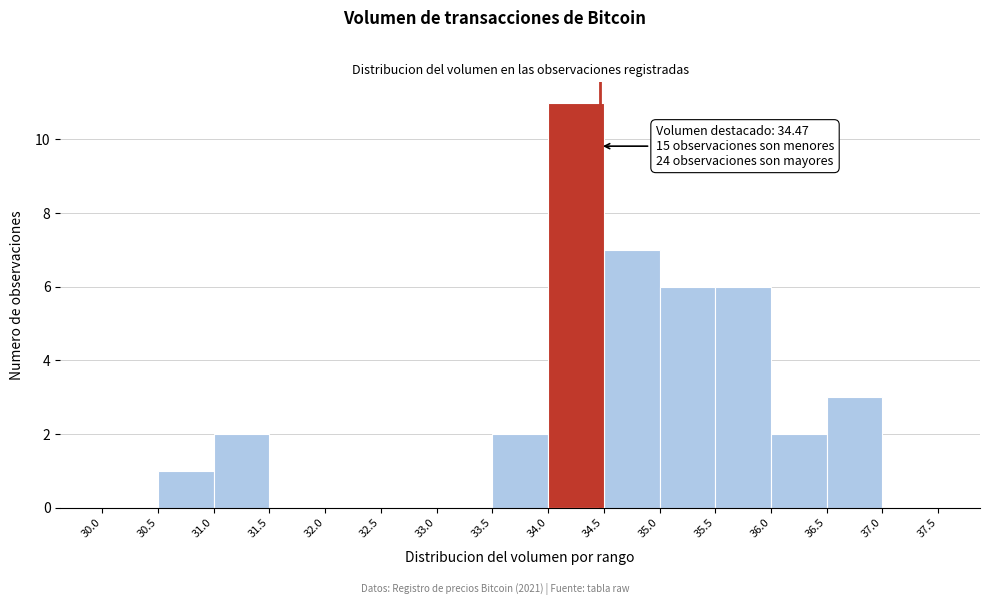

Which range on the x-axis has the tallest bar?

34.0 to 34.5